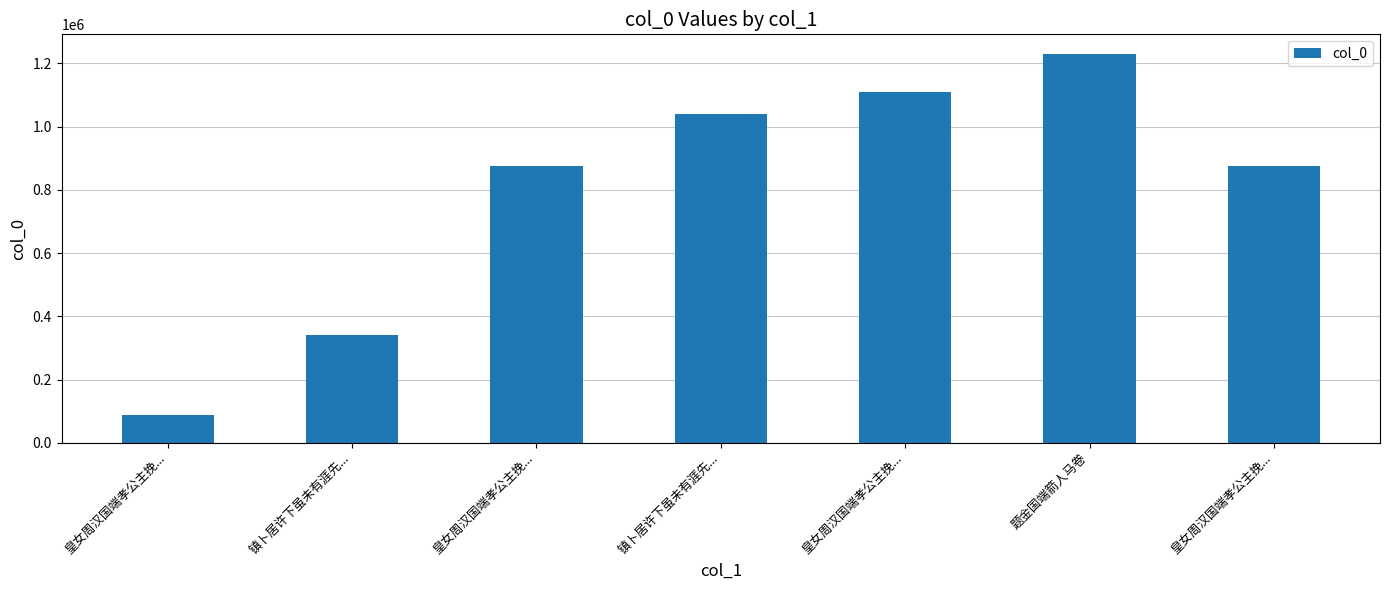

How many bars are there in total?

7